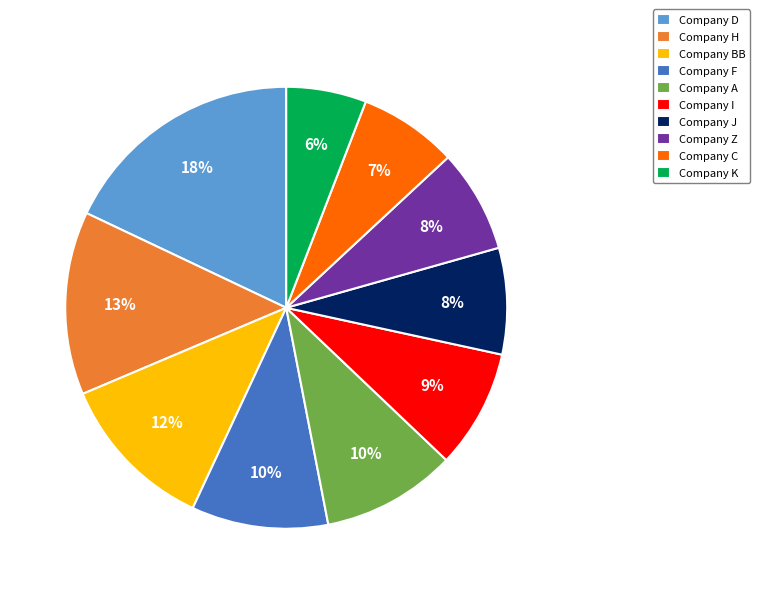

Count the number of slices in the pie.

10